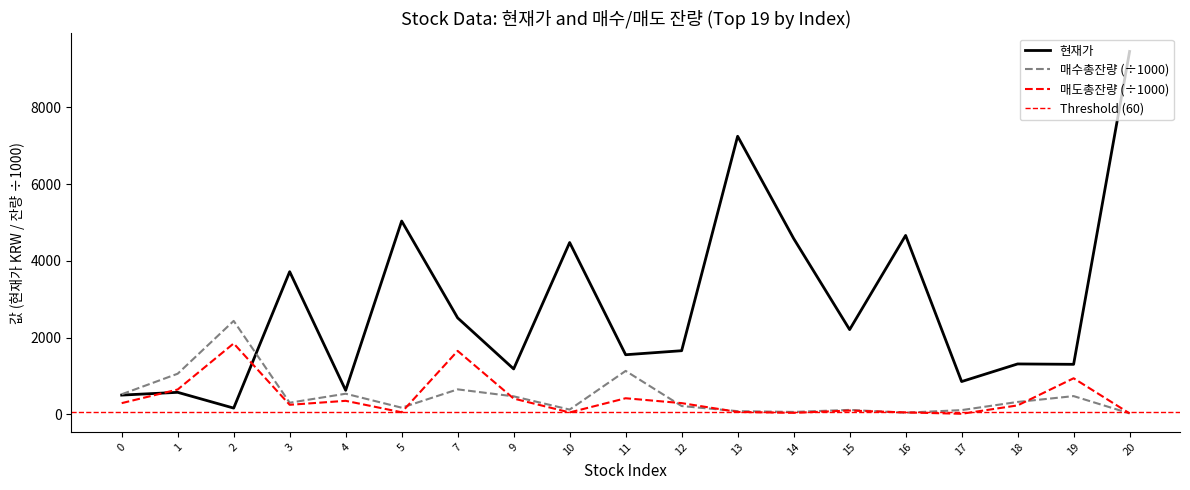

Does the chart display data point markers on the line(s)?

No